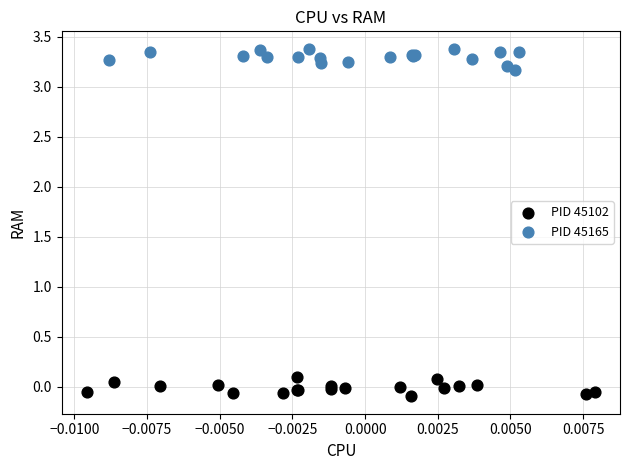

What are all the series names shown in the legend?

PID 45102, PID 45165